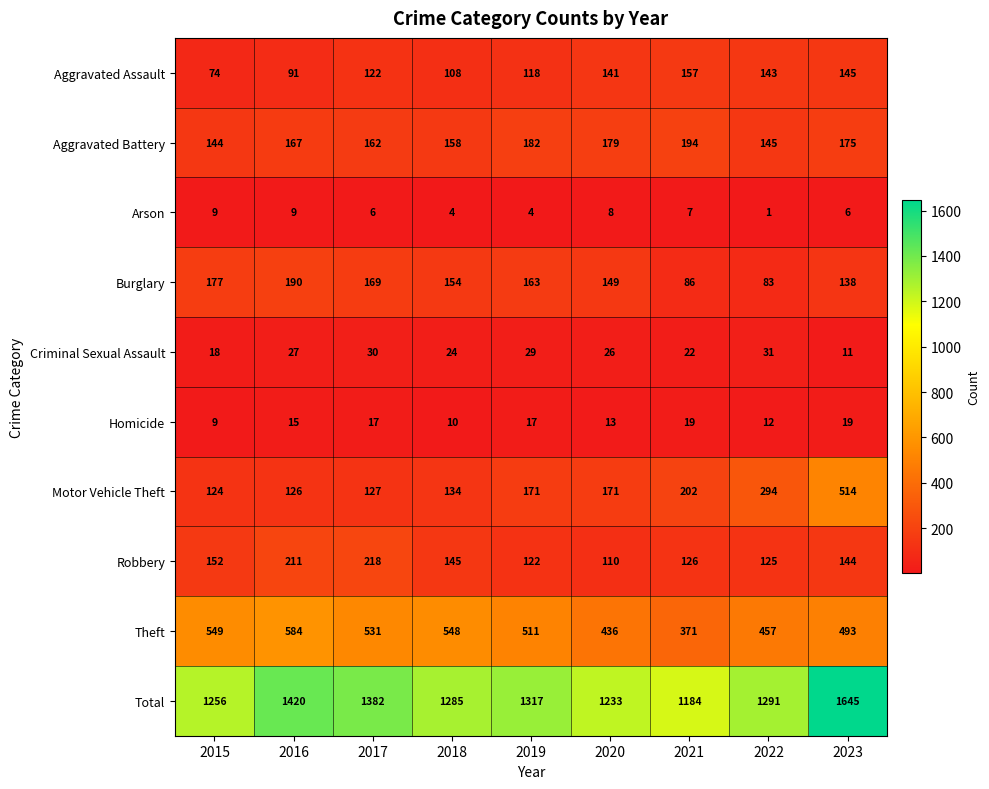

What is the minimum value shown in the chart?

1